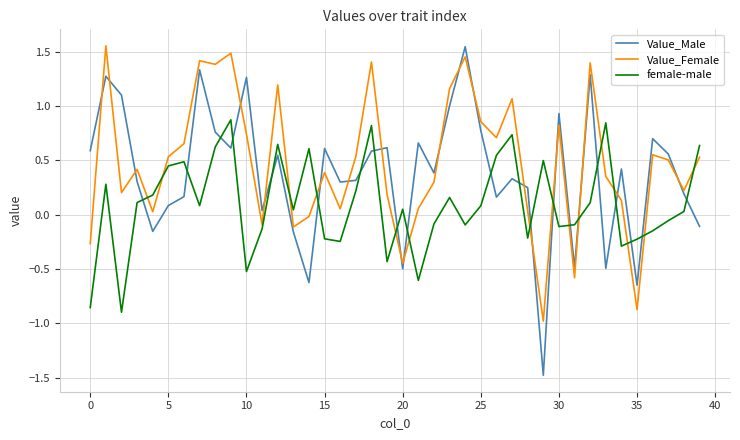

Which series has the largest range (max minus min)?

Value_Male